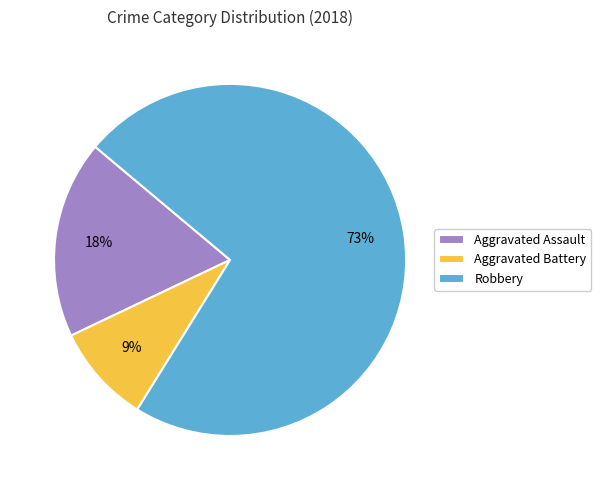

To the nearest percent, what is the average slice percentage?

33%